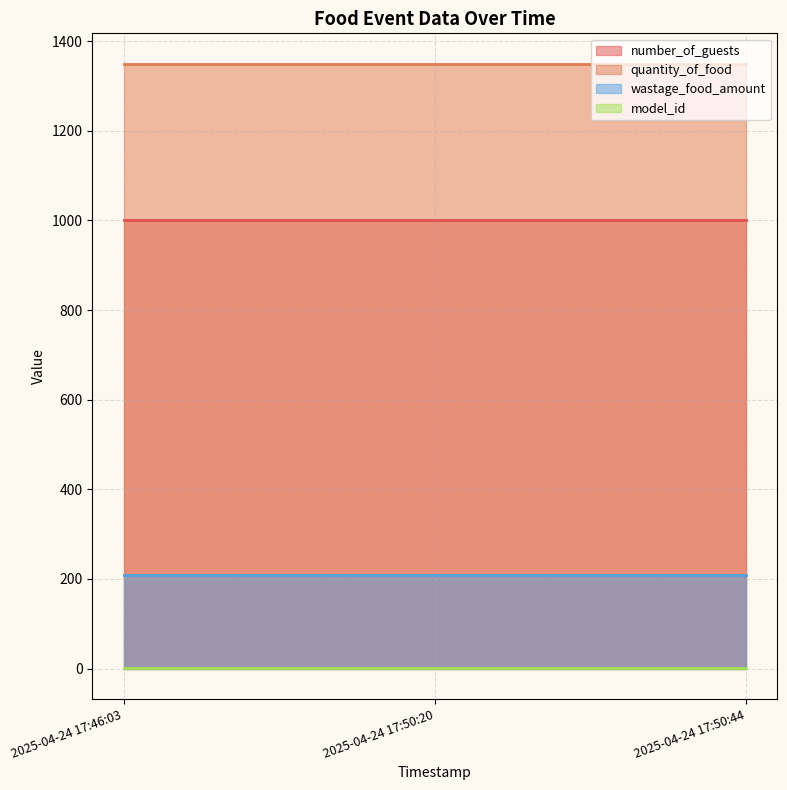

At which label is wastage_food_amount closest to 208?

2025-04-24 17:46:03